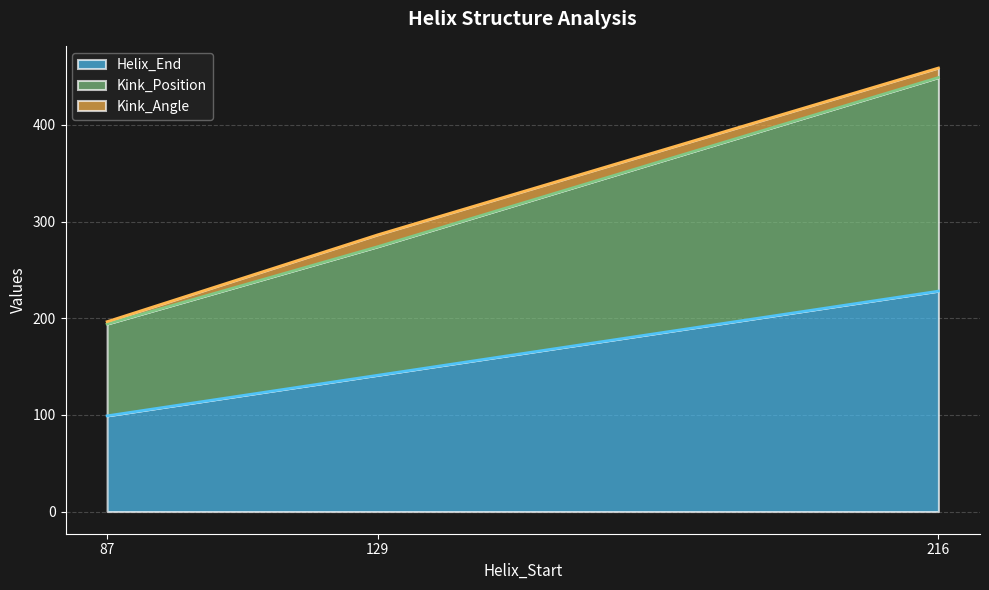

List the labels in order of Helix_End value, smallest first.

87, 129, 216